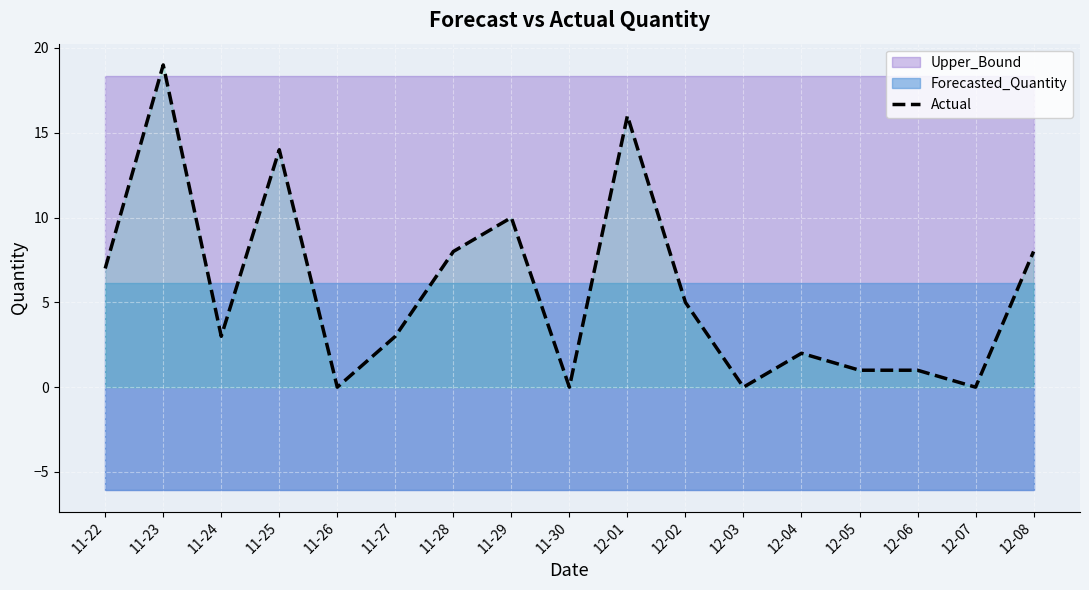

What is the ratio of the value at 12-08 to the value at 12-04?

4.0